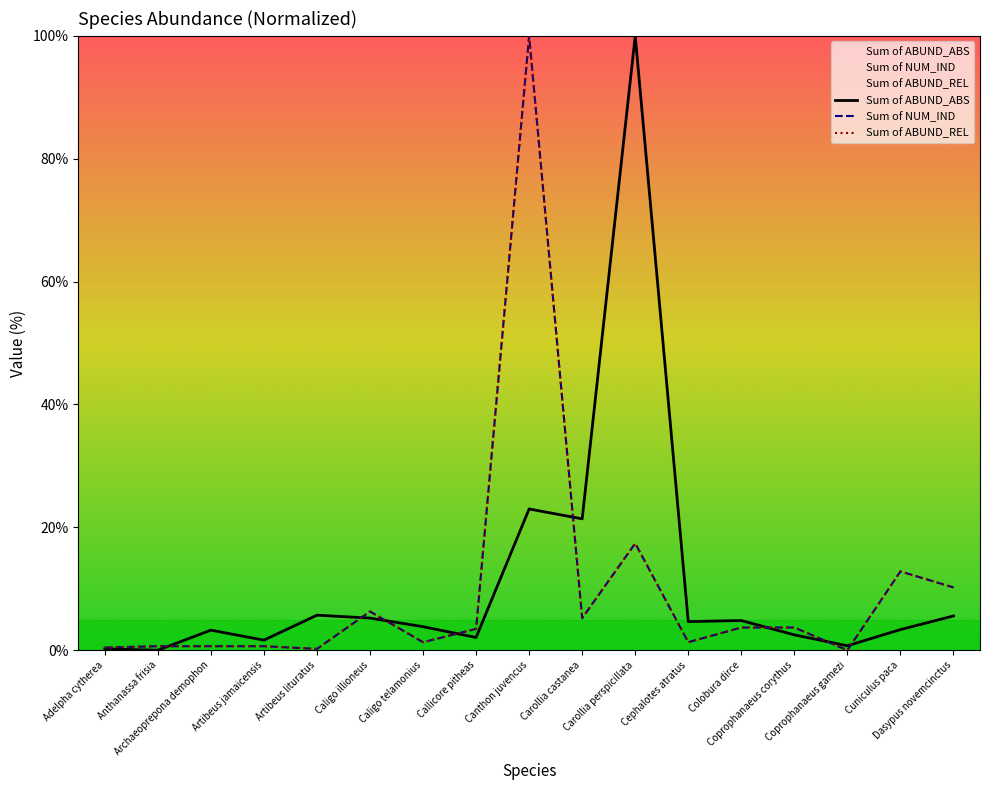

List the series in order of their peak value, highest first.

Sum of ABUND_ABS, Sum of NUM_IND, Sum of ABUND_REL